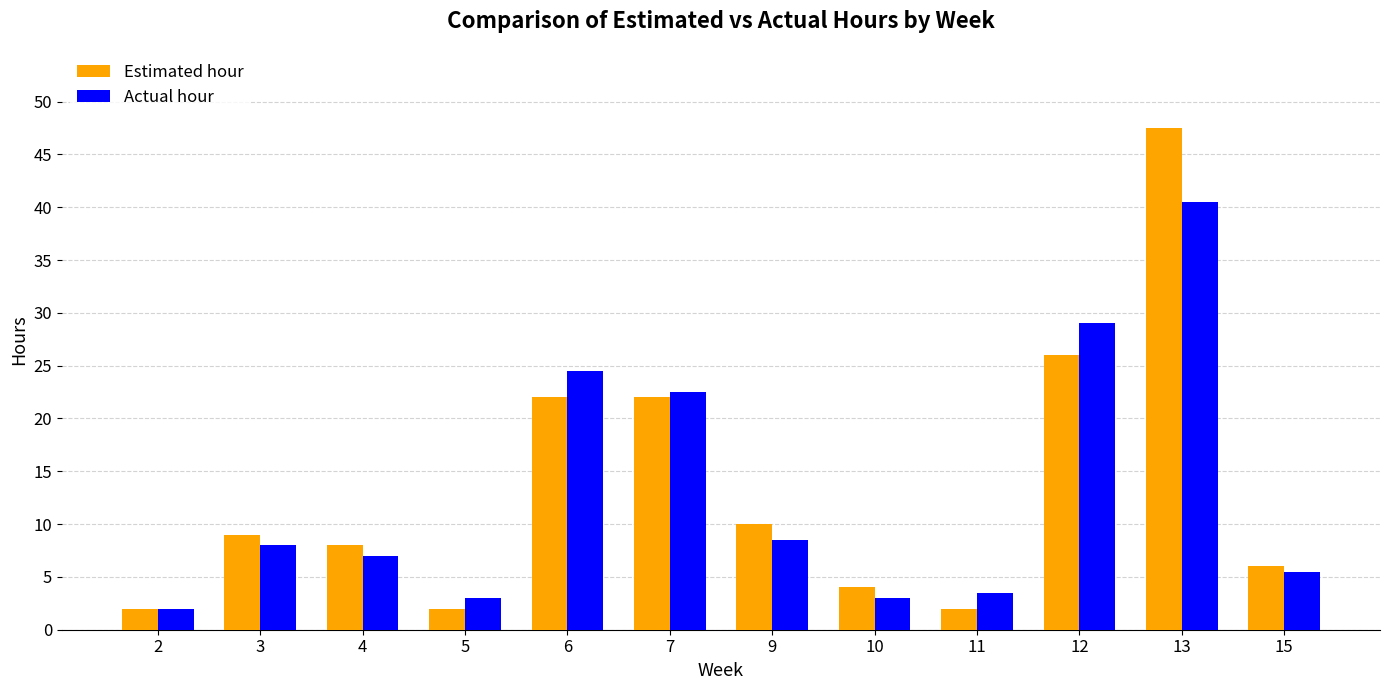

How many values in the Actual hour series are below 8?

6